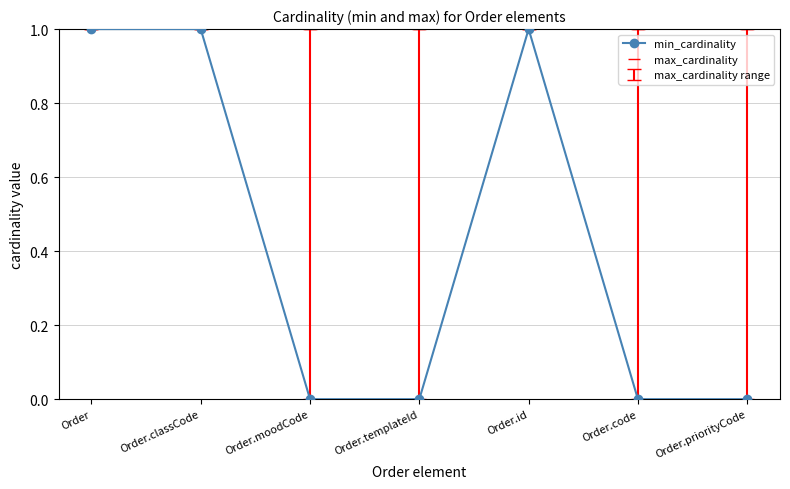

What is the label of the 7th point from the left?

Order.priorityCode